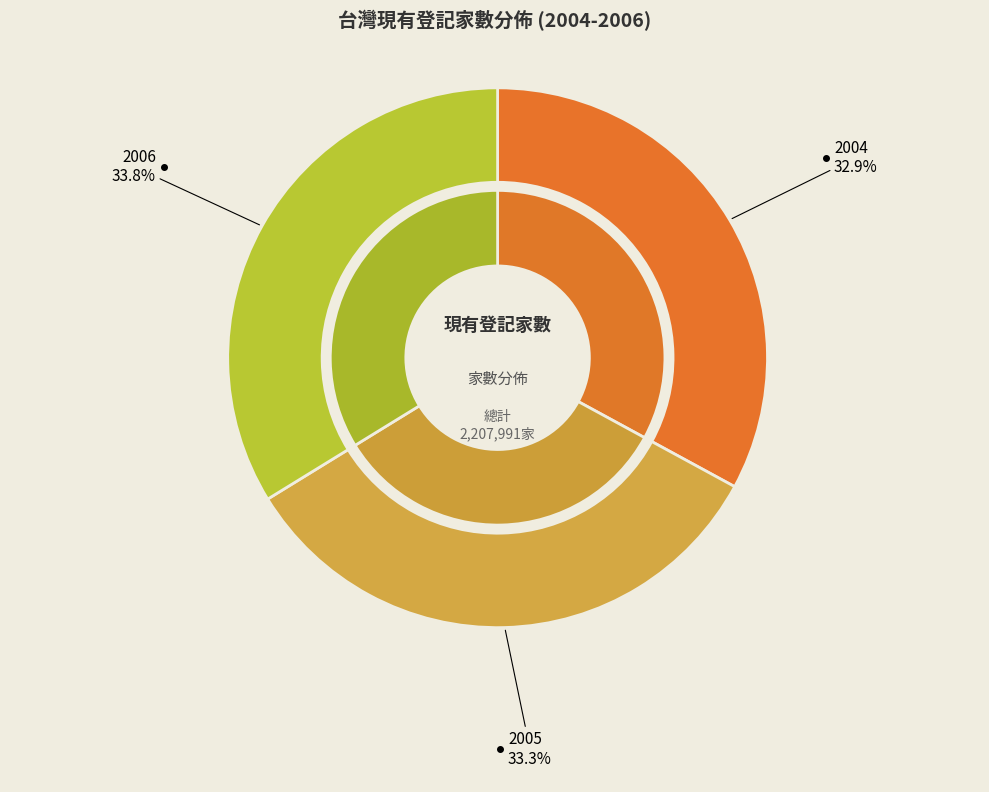

Between 2004 and 2006, which is larger?

2006